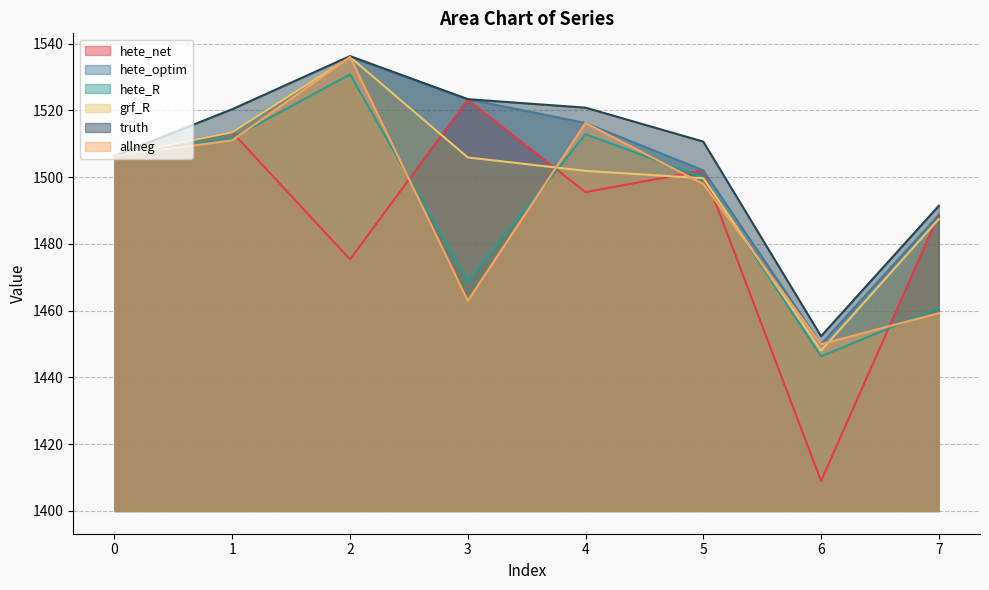

How many lines are shown in the chart?

6